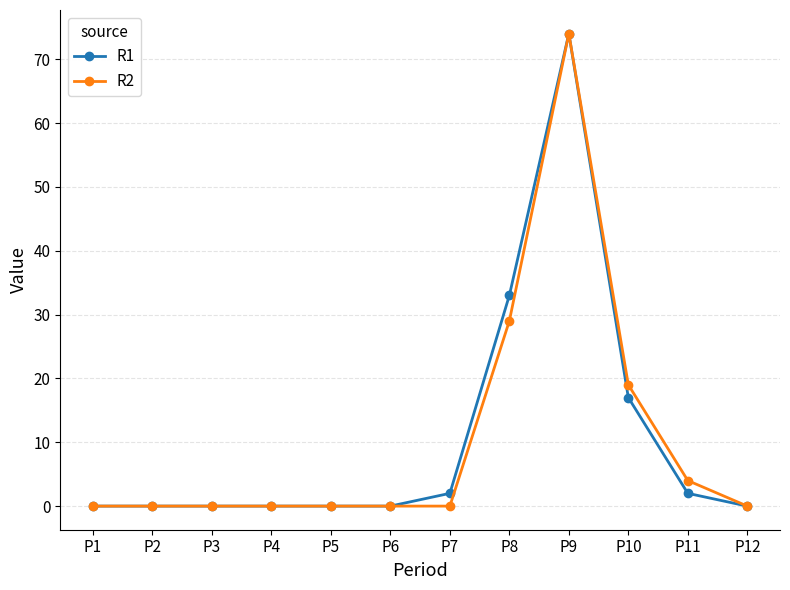

How many lines are shown in the chart?

2